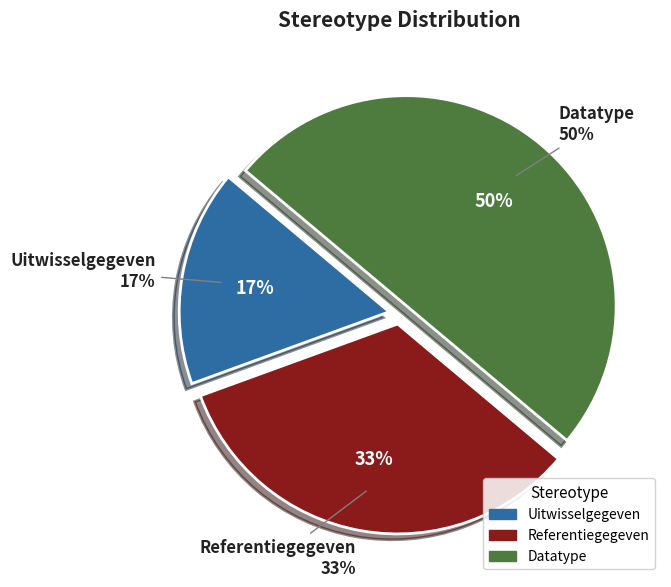

Rank the categories by value from lowest to highest.

Uitwisselgegeven, Referentiegegeven, Datatype